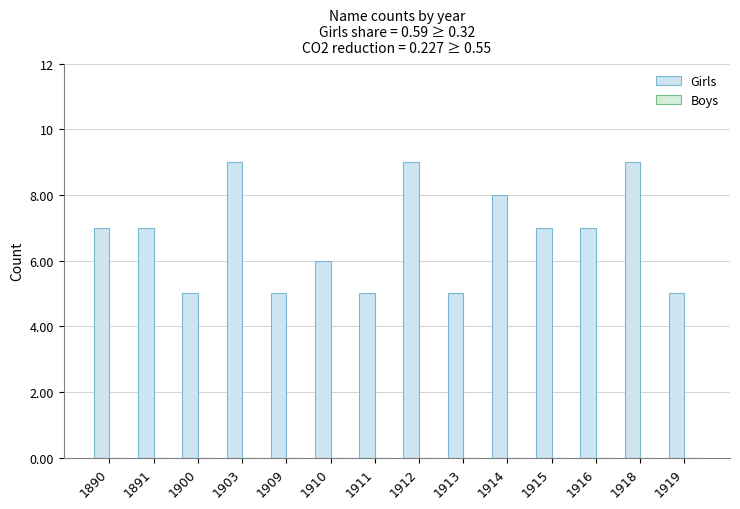

How many data points does each series have?

14